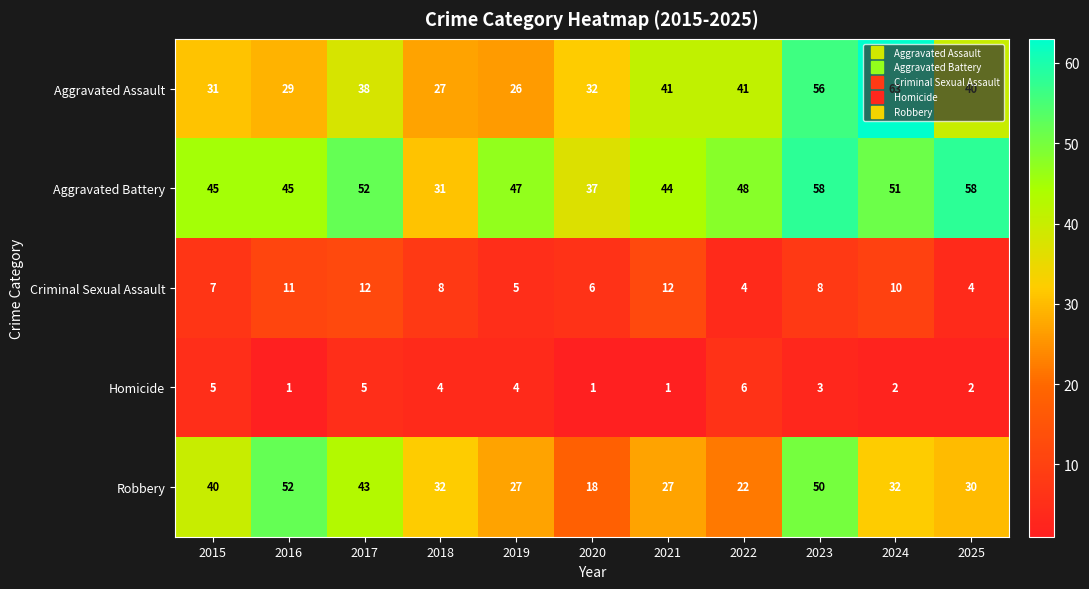

What is the total value across all series at 2015?

128